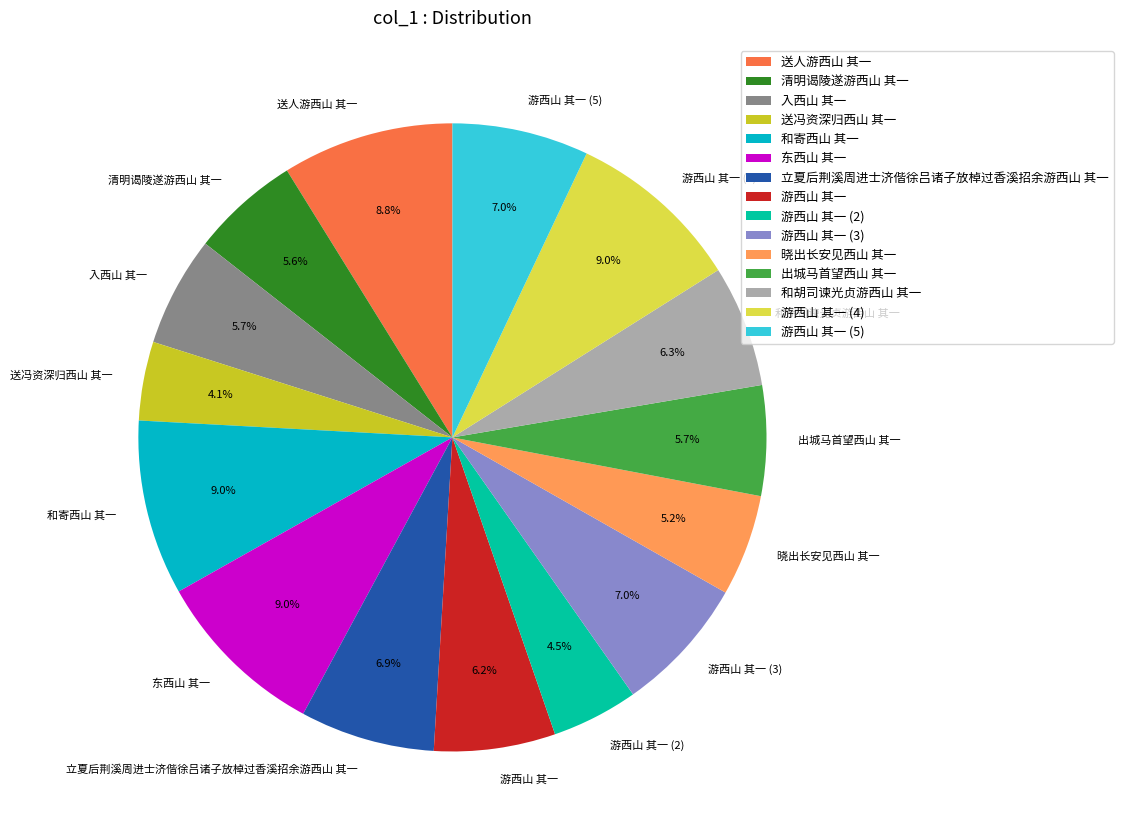

Approximately how many times larger is the value at 游西山 其一 (4) compared to 游西山 其一 (5)?

1.3